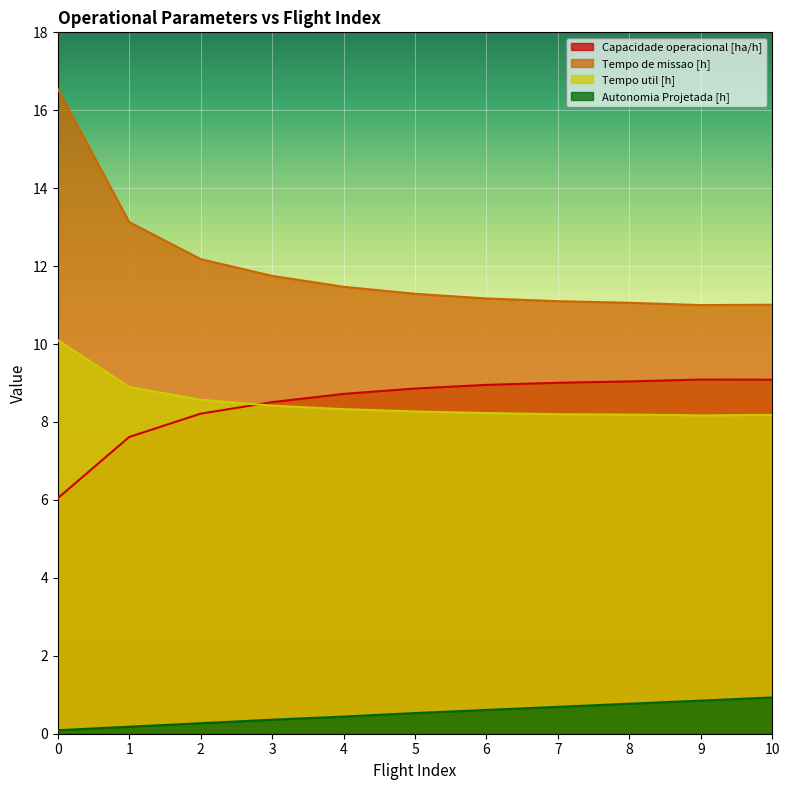

Reading right to left, what are all the values shown in this chart?

Capacidade operacional [ha/h]: 10=9.1	9=9.1	8=9.0	7=9.0	6=9.0	5=8.9	4=8.7	3=8.5	2=8.2	1=7.6	0=6.0
Tempo de missao [h]: 10=11.0	9=11.0	8=11.1	7=11.1	6=11.2	5=11.3	4=11.5	3=11.8	2=12.2	1=13.1	0=16.6
Tempo util [h]: 10=8.2	9=8.2	8=8.2	7=8.2	6=8.2	5=8.3	4=8.3	3=8.4	2=8.6	1=8.9	0=10.1
Autonomia Projetada [h]: 10=0.9	9=0.8	8=0.8	7=0.7	6=0.6	5=0.5	4=0.4	3=0.4	2=0.3	1=0.2	0=0.1